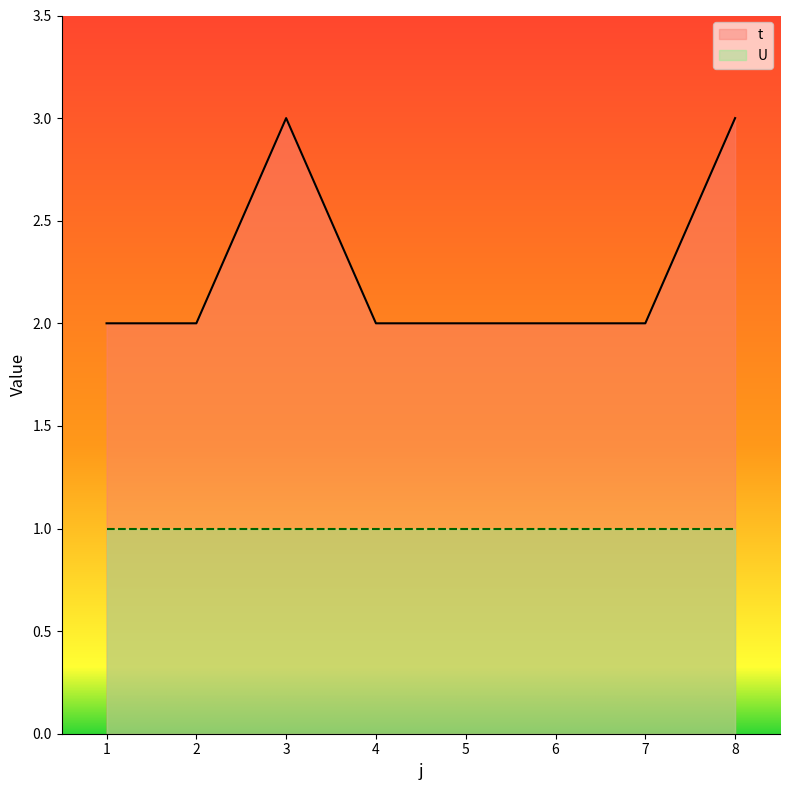

What is the sum of the values at 8 and 2?

5